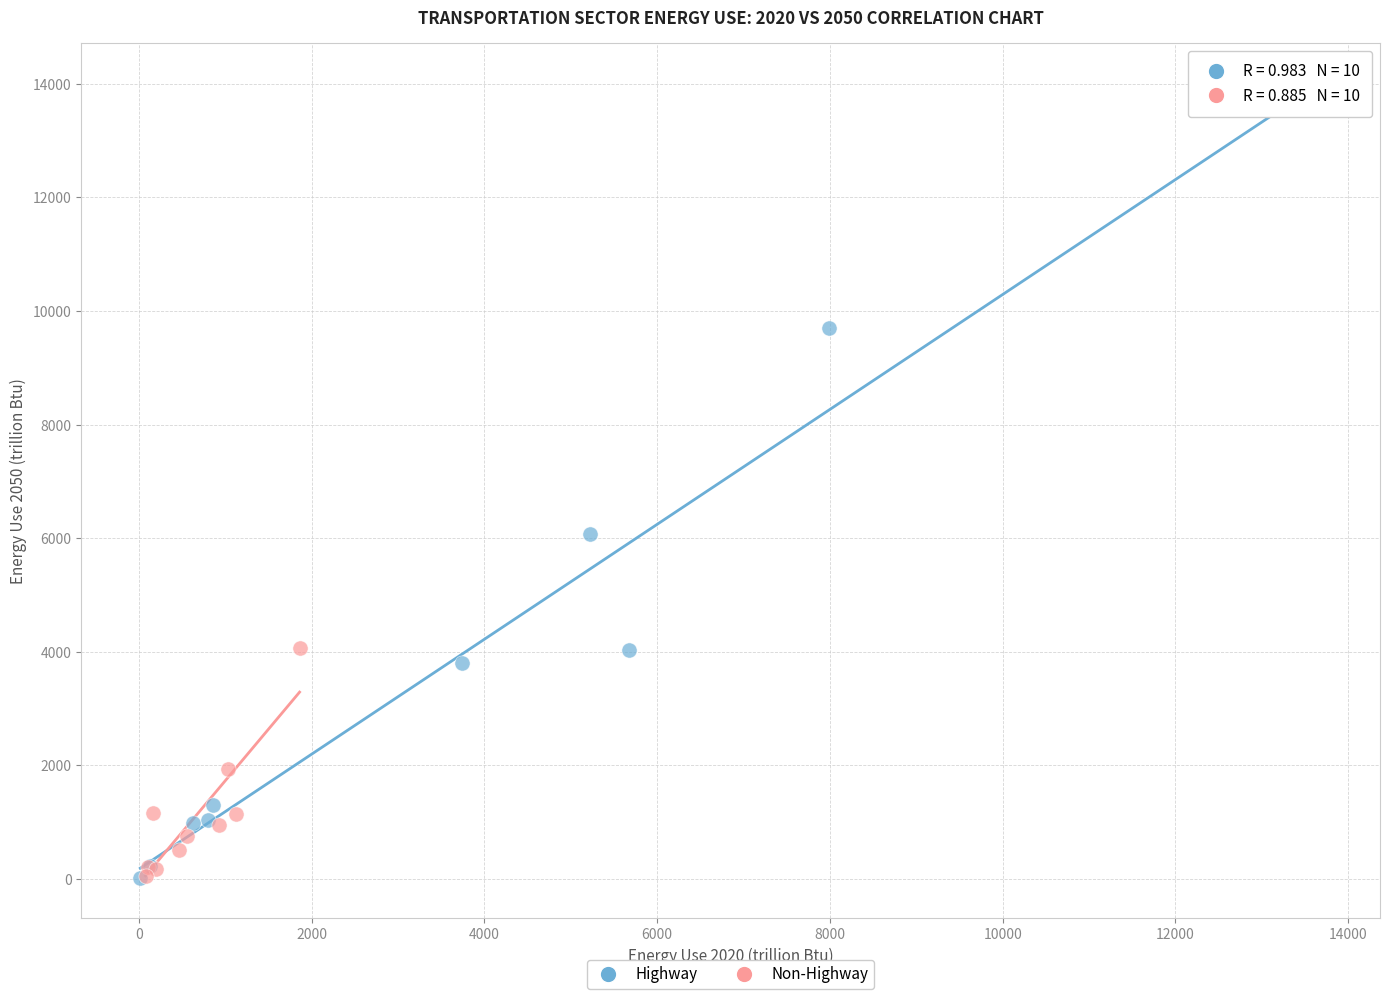

What are all the series names shown in the legend?

Highway, Non-Highway